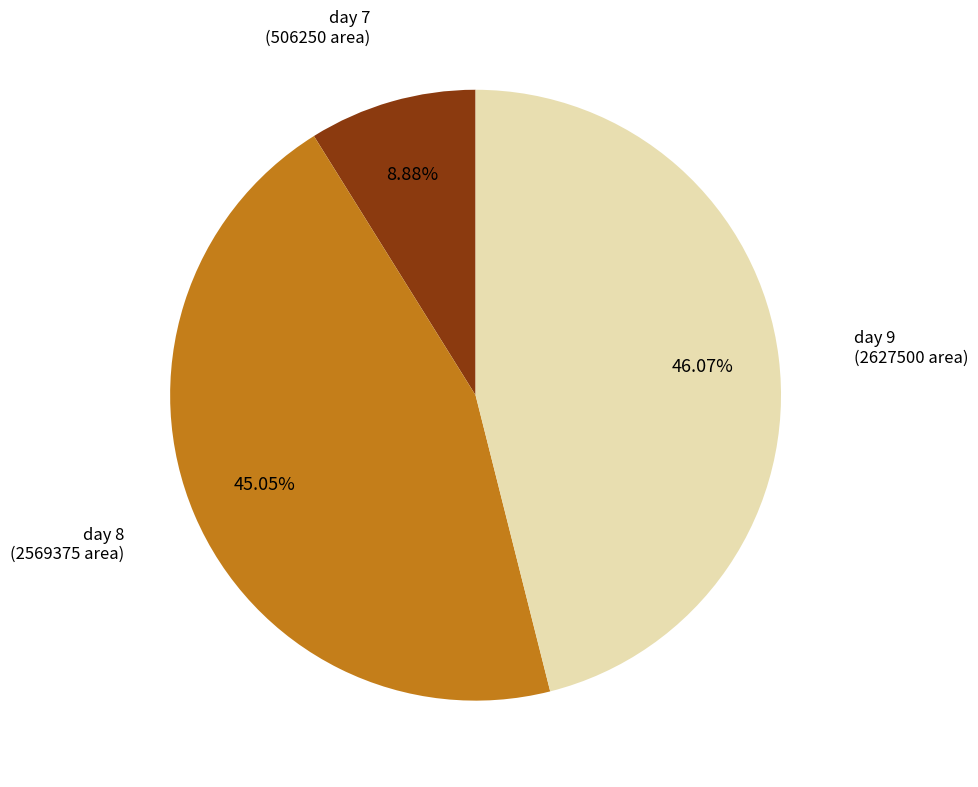

Does any single category account for the majority?

No